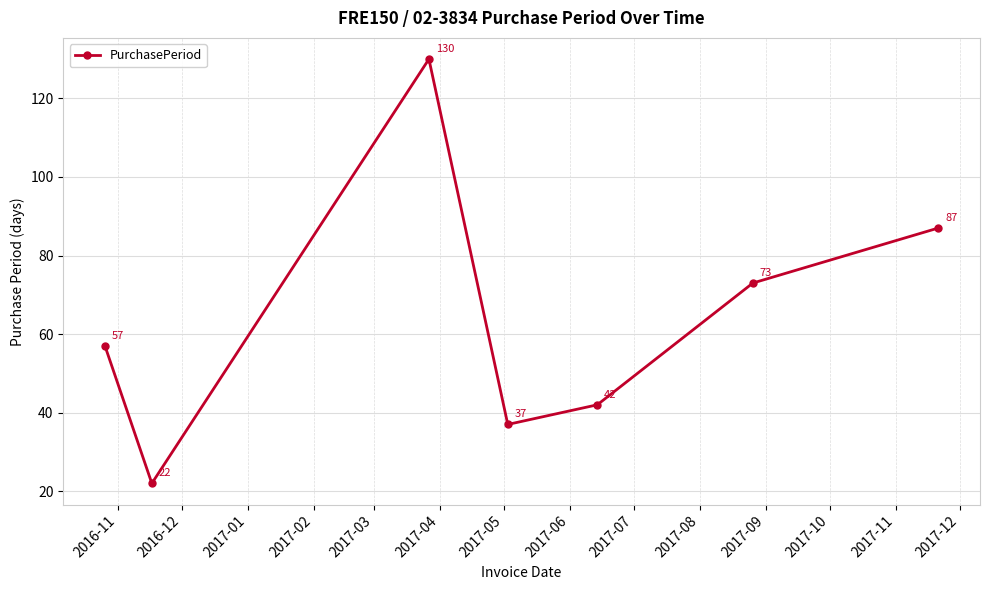

True or false: there are more than 2 points higher than both neighbors.

False